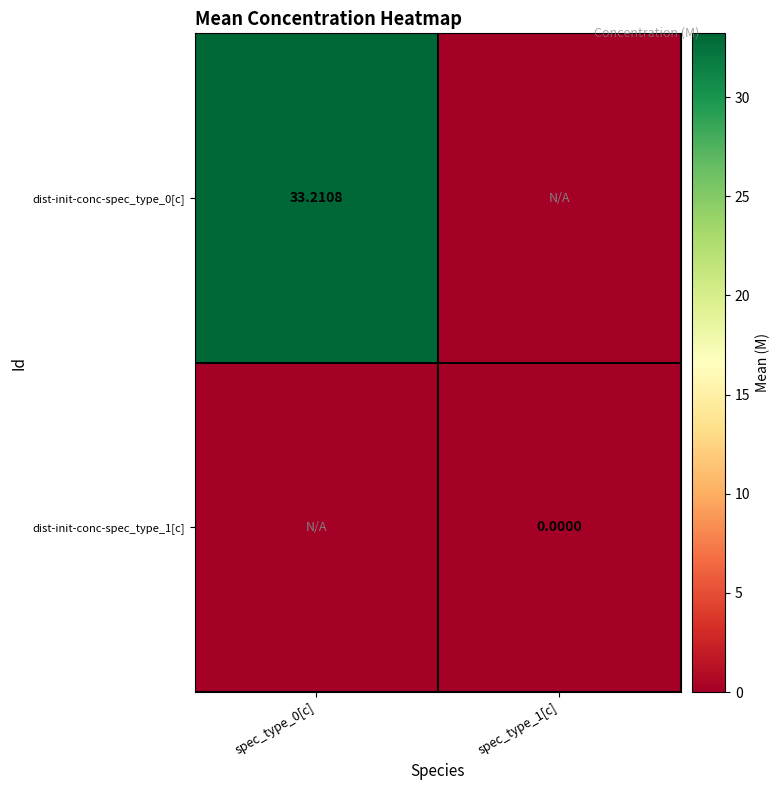

The value of dist-init-conc-spec_type_1[c] at spec_type_1[c] is -0.3. True or false?

False